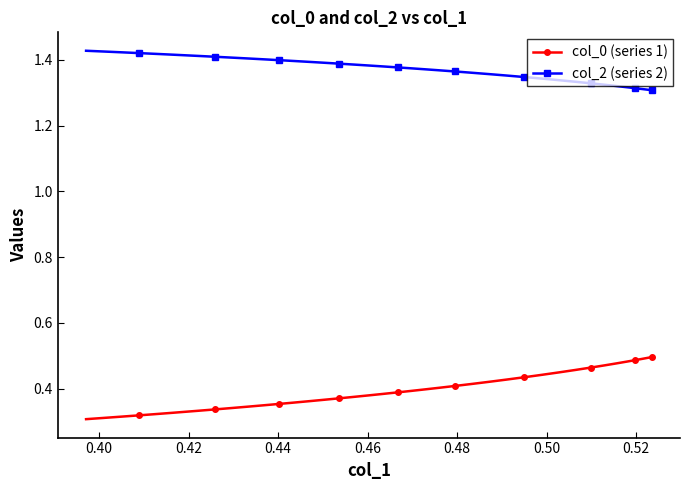

Which series has the largest total across all categories?

col_2 (series 2)